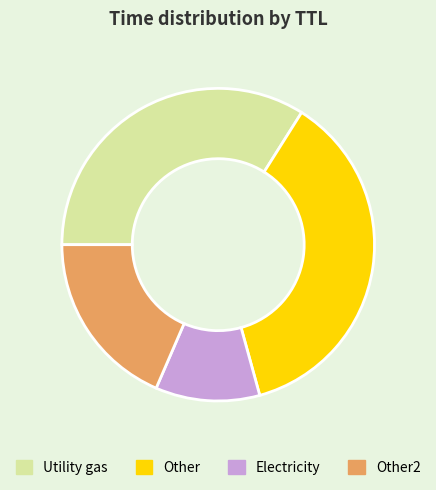

True or false: Utility gas accounts for 49% of the total.

False